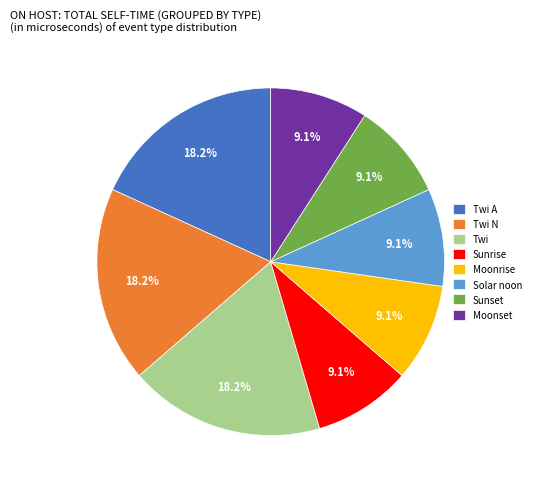

Is there any slice that represents more than half of the pie?

No